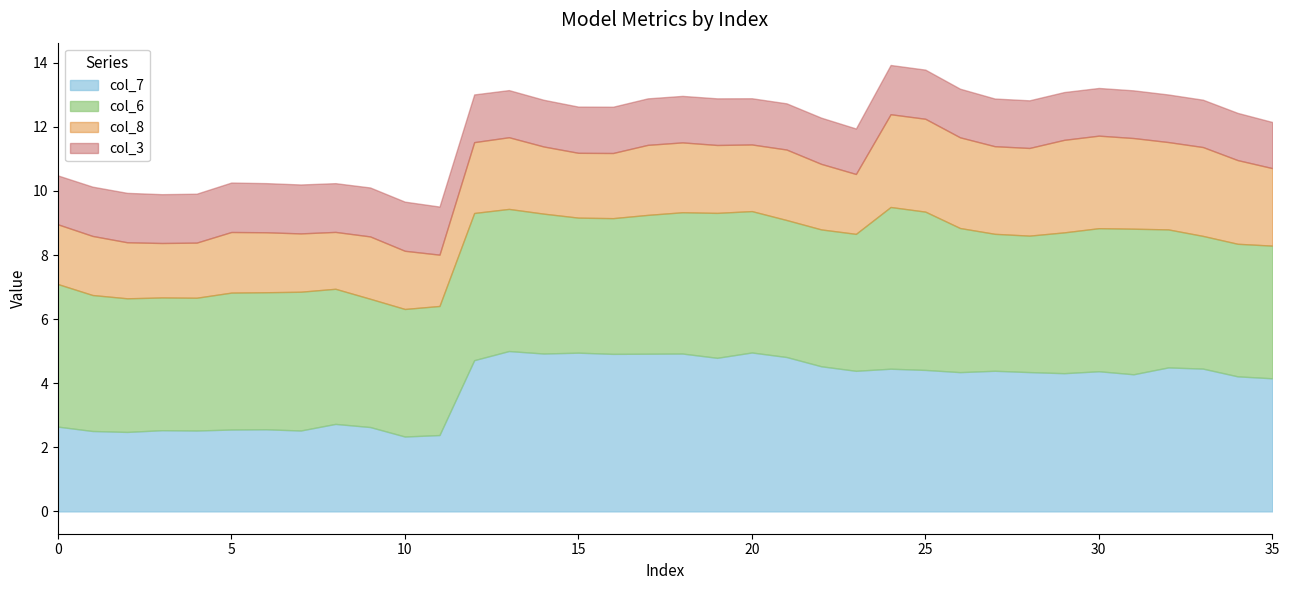

True or false: col_8 has more than 1 points higher than both neighbors.

True